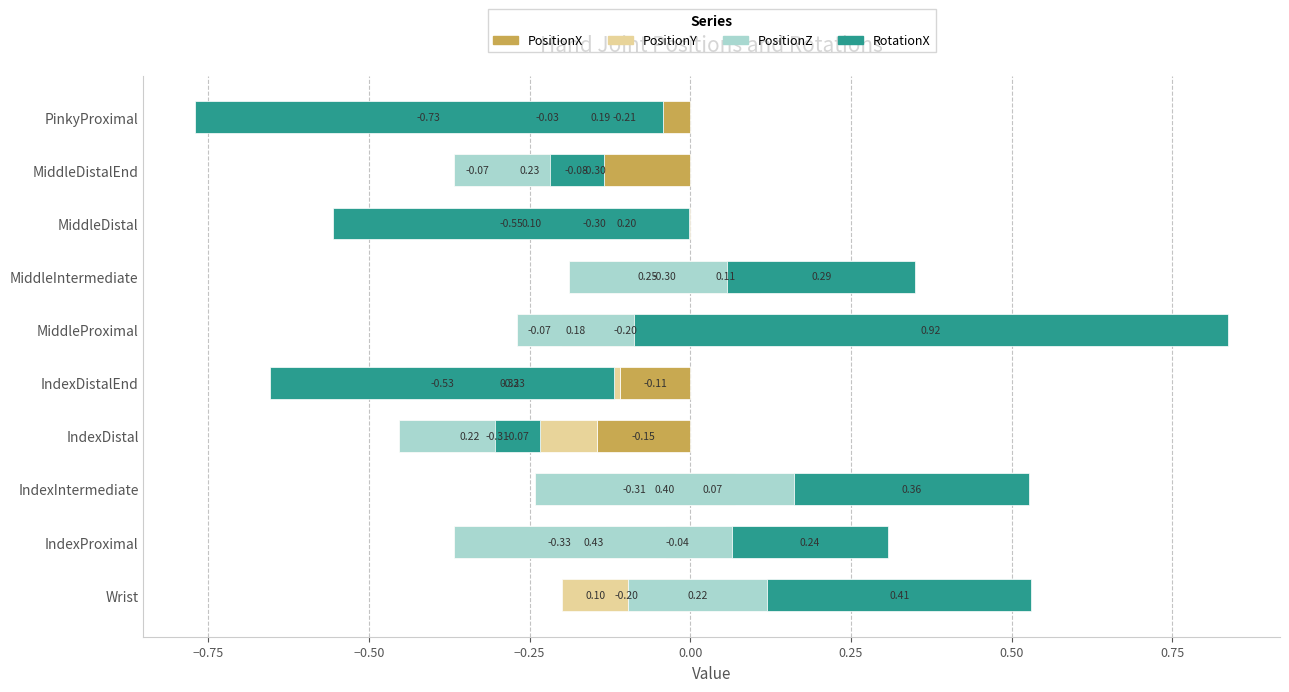

The value of PositionX at Wrist is -0.3. True or false?

False